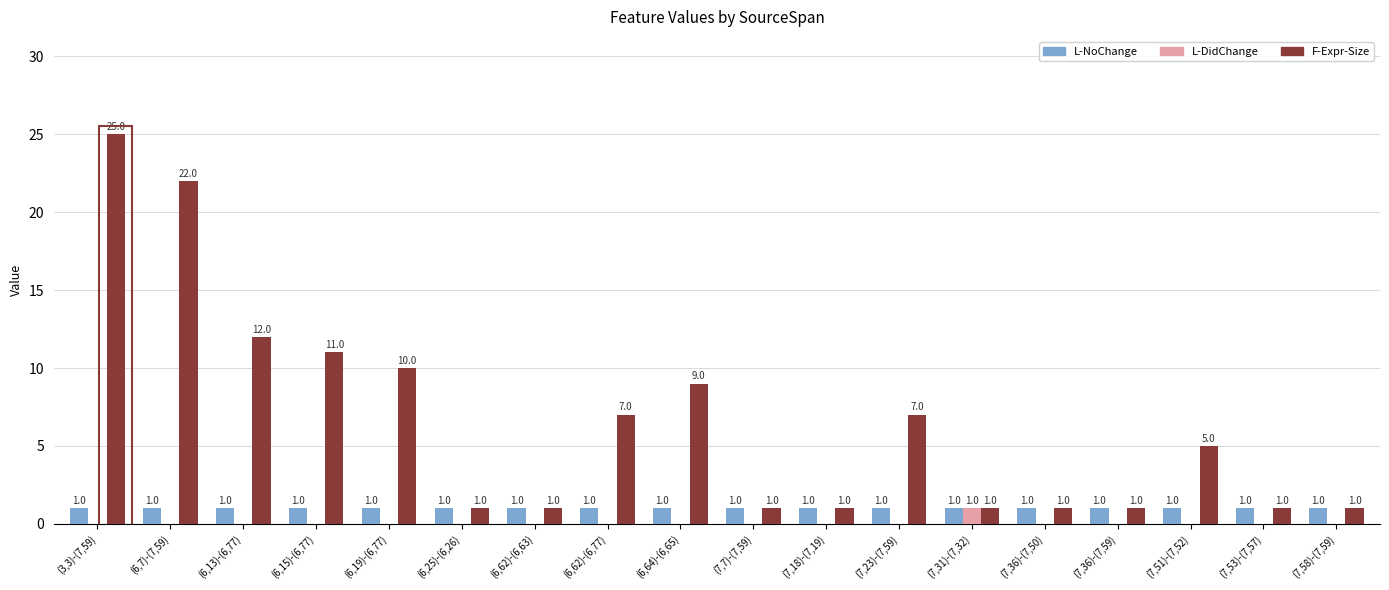

Which series has the widest spread of values?

F-Expr-Size